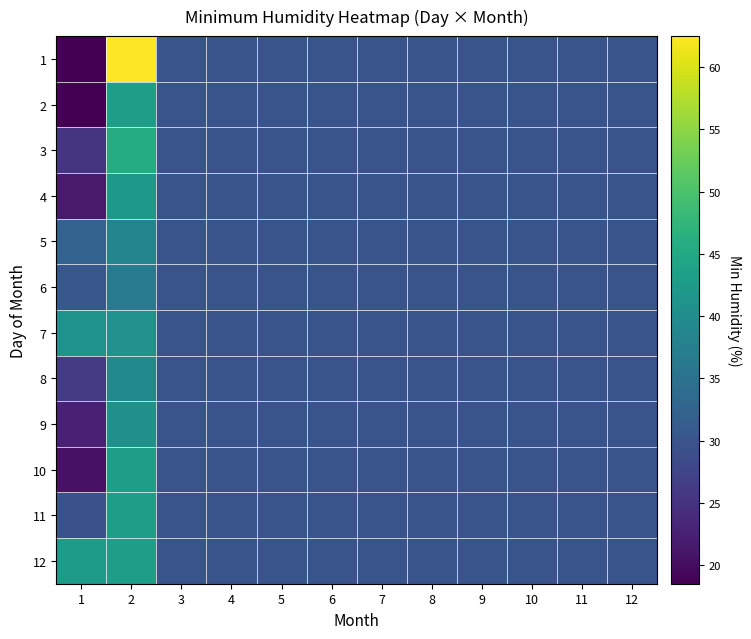

Which series has the largest total across all categories?

12